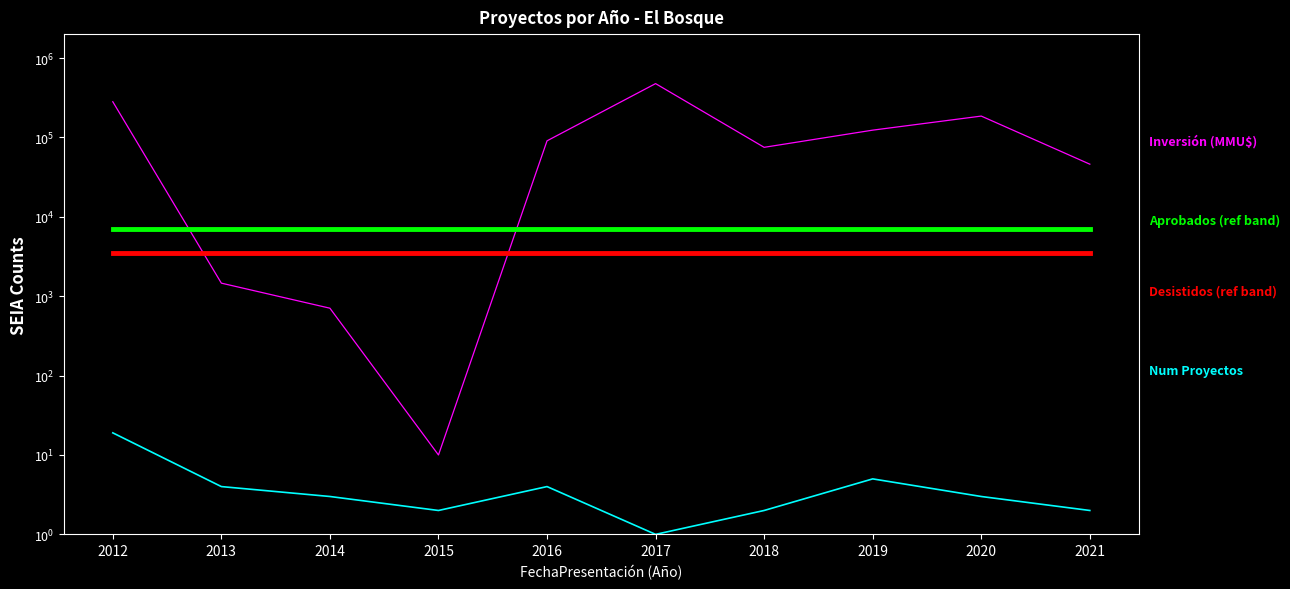

How many lines are shown in the chart?

4